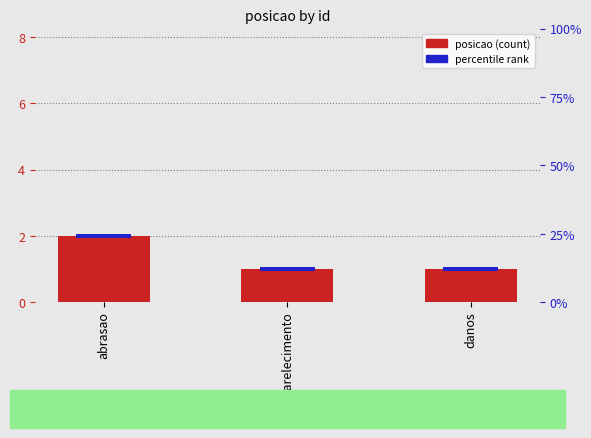

The value at danos is 1. True or false?

True